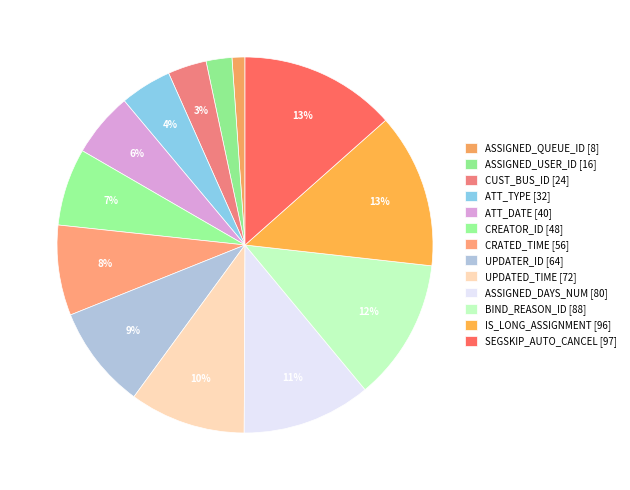

Is it true that ASSIGNED_QUEUE_ID [8] is 1% of the pie?

True